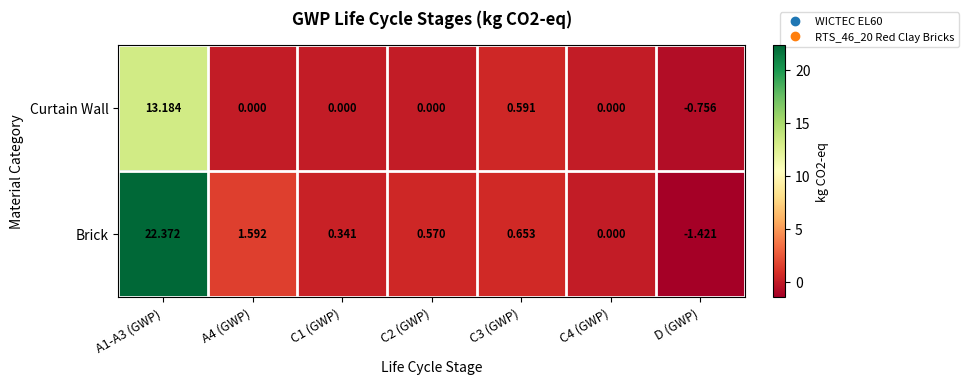

List the series in order of their overall mean, highest first.

Brick, Curtain Wall